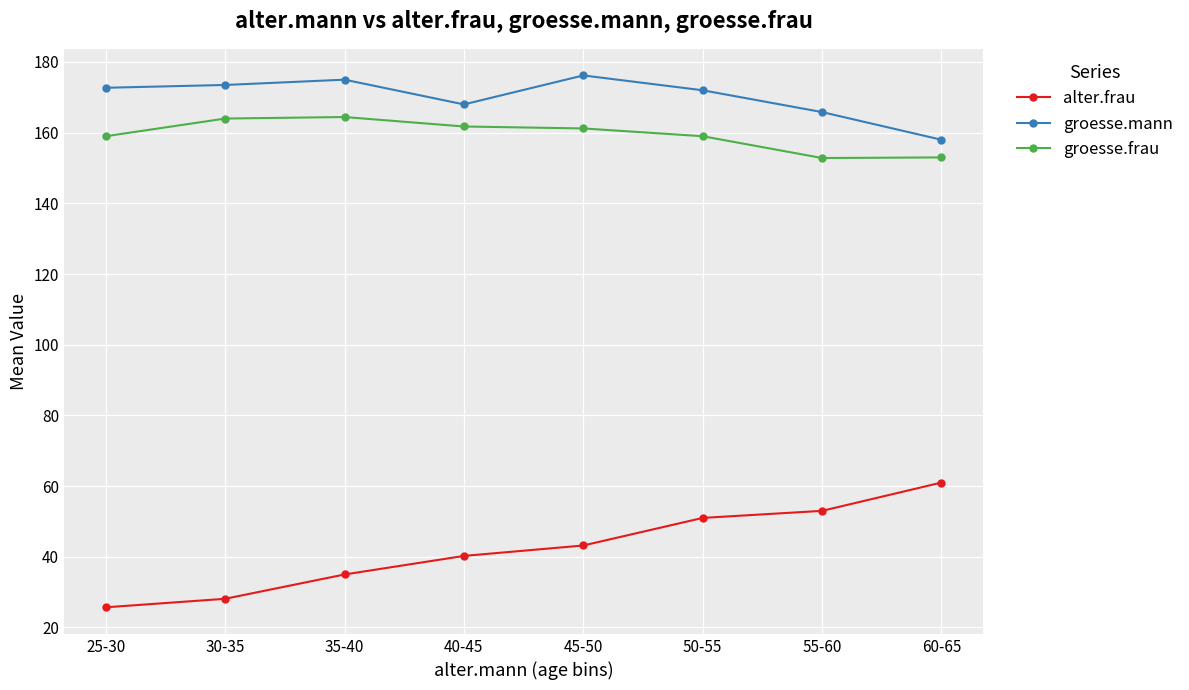

True or false: groesse.mann has a value of 168.0 at 40-45.

True